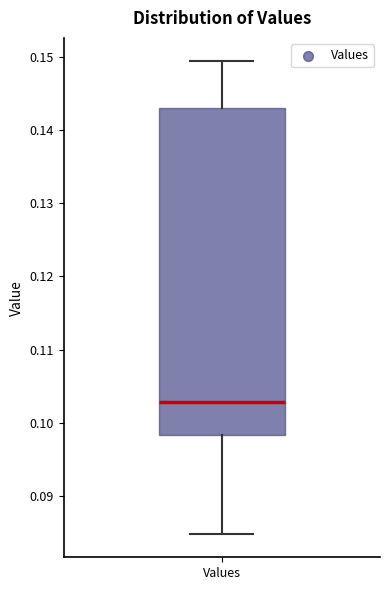

Where does the lower whisker of the box for Values end on the y-axis? The values are not printed on the chart, so give them approximately, as read against the axis.

0.085